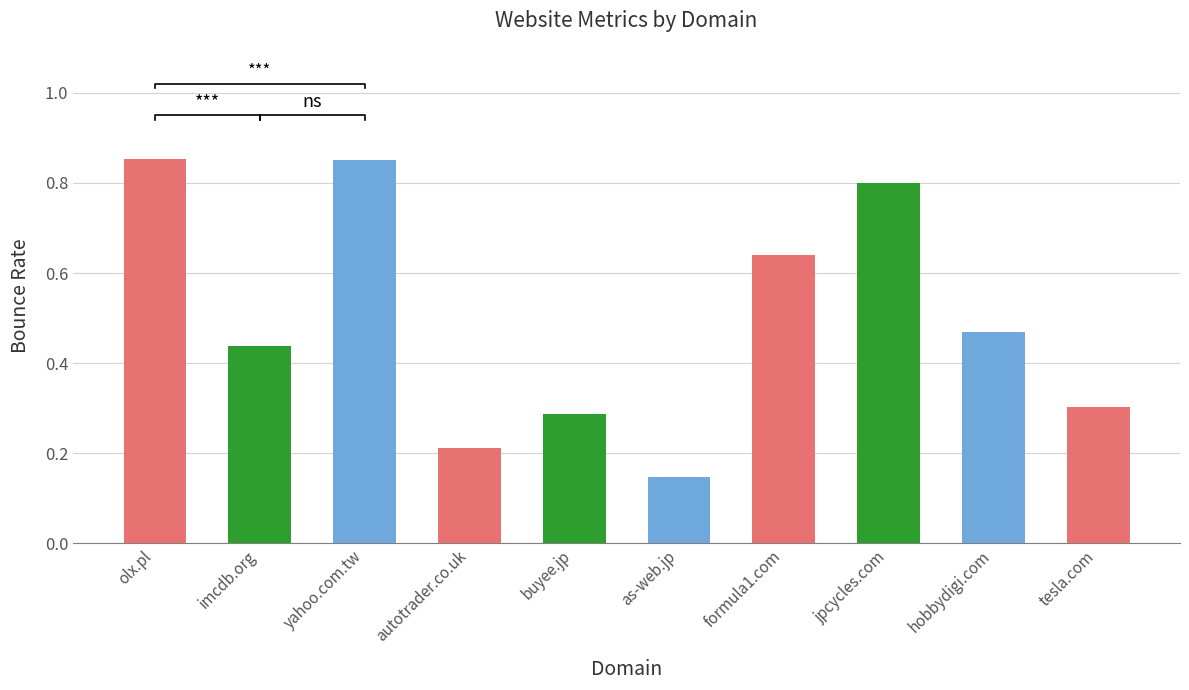

At which label is the value closest to 0?

as-web.jp